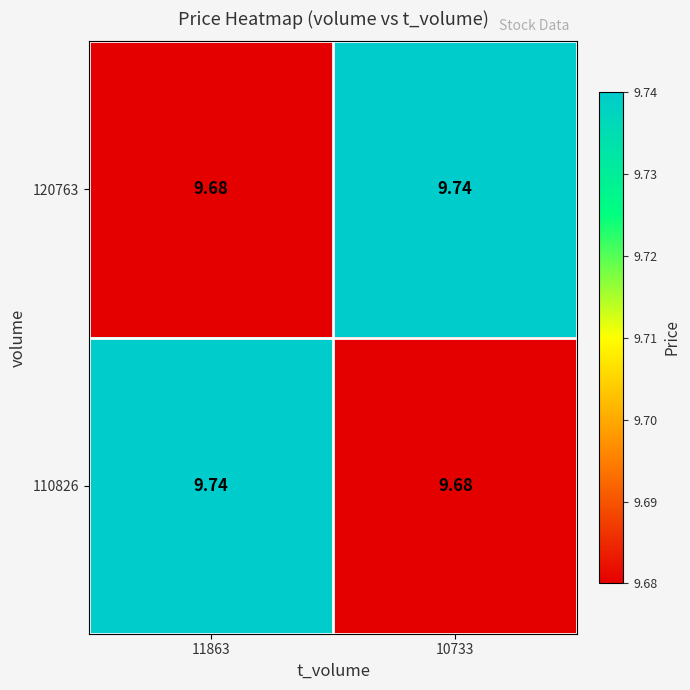

How many distinct data groups are displayed?

2